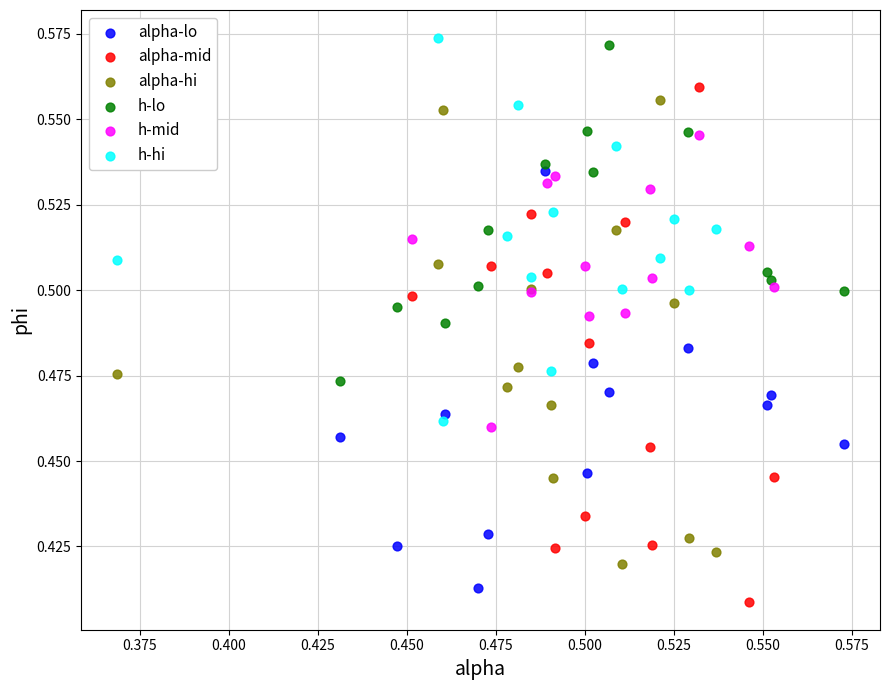

Which series has the largest Y range (max minus min)?

alpha-mid